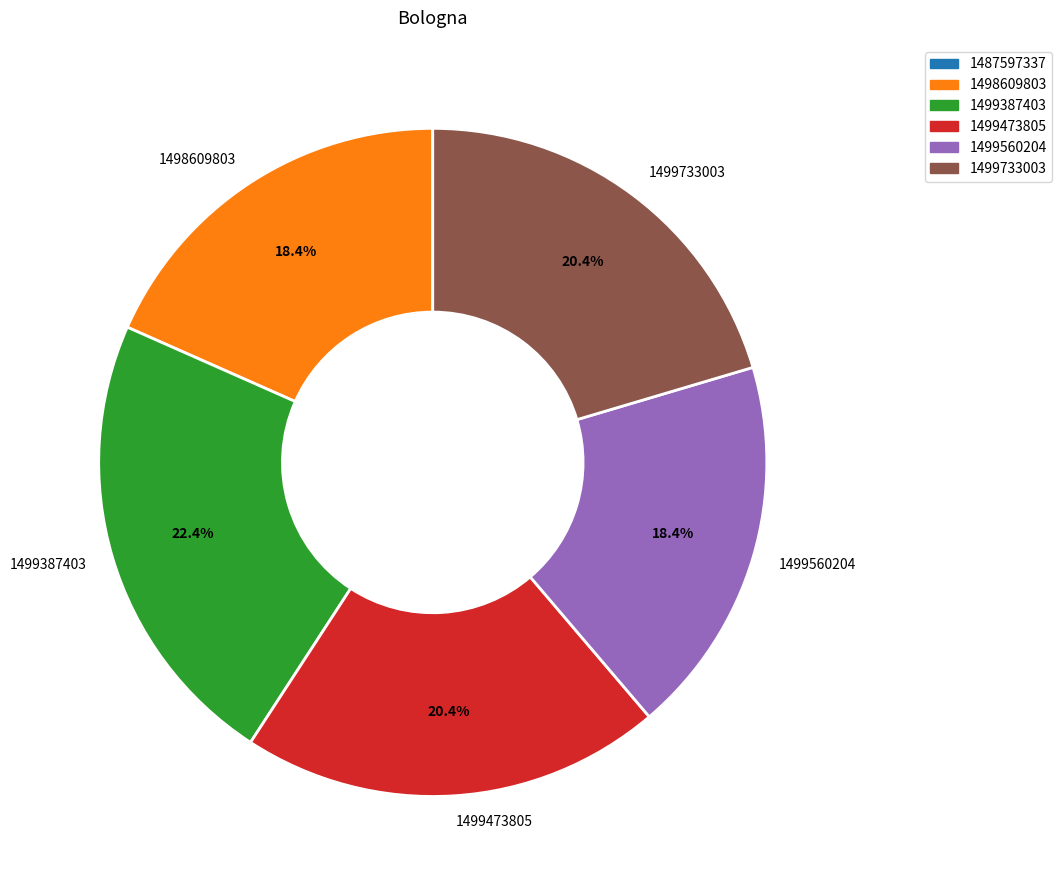

What portion of the pie excludes 1499473805?

79.6%